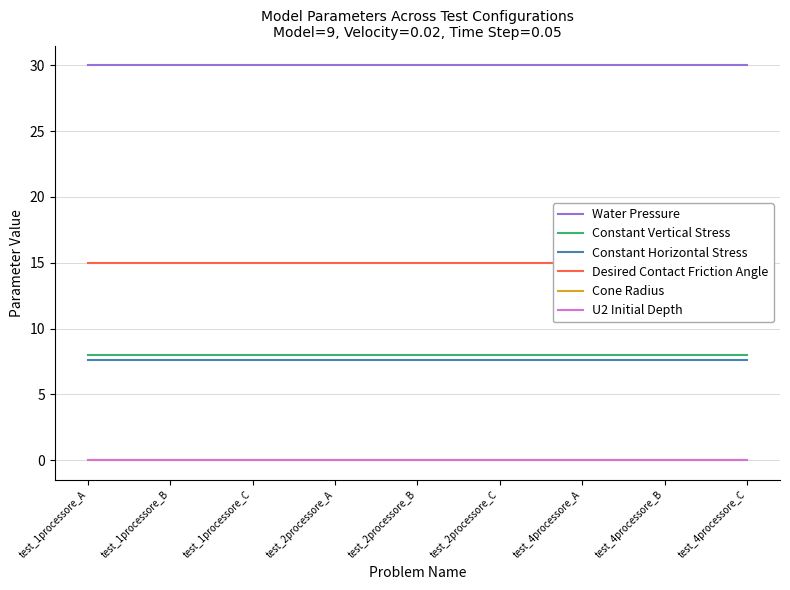

Reading right to left, what are all the values shown in this chart?

Water Pressure: test_4processore_C=30.0	test_4processore_B=30.0	test_4processore_A=30.0	test_2processore_C=30.0	test_2processore_B=30.0	test_2processore_A=30.0	test_1processore_C=30.0	test_1processore_B=30.0	test_1processore_A=30.0
Constant Vertical Stress: test_4processore_C=8.0	test_4processore_B=8.0	test_4processore_A=8.0	test_2processore_C=8.0	test_2processore_B=8.0	test_2processore_A=8.0	test_1processore_C=8.0	test_1processore_B=8.0	test_1processore_A=8.0
Constant Horizontal Stress: test_4processore_C=7.6	test_4processore_B=7.6	test_4processore_A=7.6	test_2processore_C=7.6	test_2processore_B=7.6	test_2processore_A=7.6	test_1processore_C=7.6	test_1processore_B=7.6	test_1processore_A=7.6
Desired Contact Friction Angle: test_4processore_C=15.0	test_4processore_B=15.0	test_4processore_A=15.0	test_2processore_C=15.0	test_2processore_B=15.0	test_2processore_A=15.0	test_1processore_C=15.0	test_1processore_B=15.0	test_1processore_A=15.0
Cone Radius: test_4processore_C=0.0	test_4processore_B=0.0	test_4processore_A=0.0	test_2processore_C=0.0	test_2processore_B=0.0	test_2processore_A=0.0	test_1processore_C=0.0	test_1processore_B=0.0	test_1processore_A=0.0
U2 Initial Depth: test_4processore_C=0.0	test_4processore_B=0.0	test_4processore_A=0.0	test_2processore_C=0.0	test_2processore_B=0.0	test_2processore_A=0.0	test_1processore_C=0.0	test_1processore_B=0.0	test_1processore_A=0.0